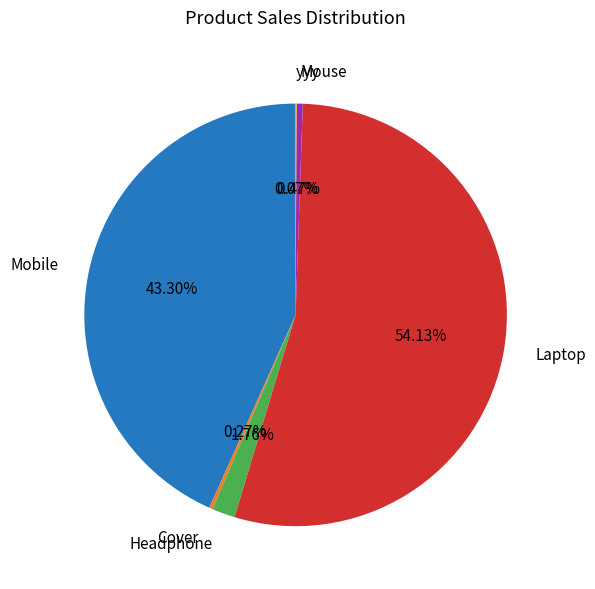

Is the sum of Laptop and Headphone greater than half?

Yes